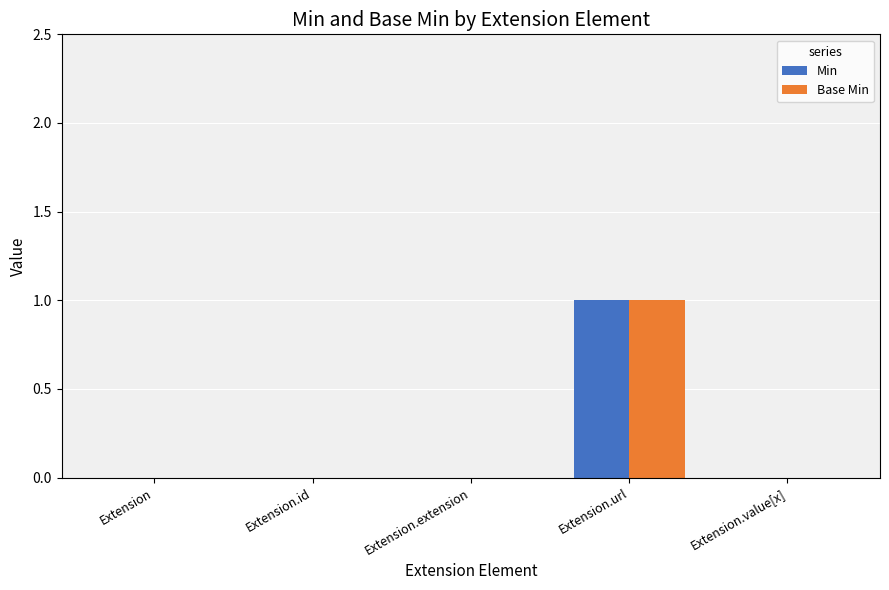

Are the bars horizontal?

No